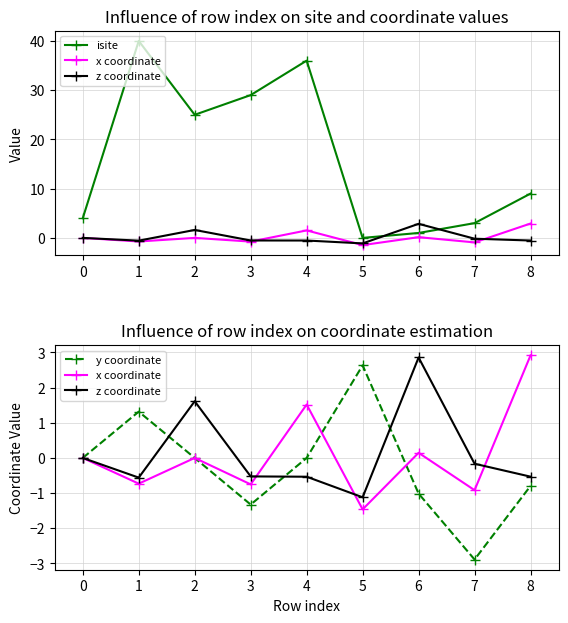

How many times do y coordinate and isite cross each other?

2